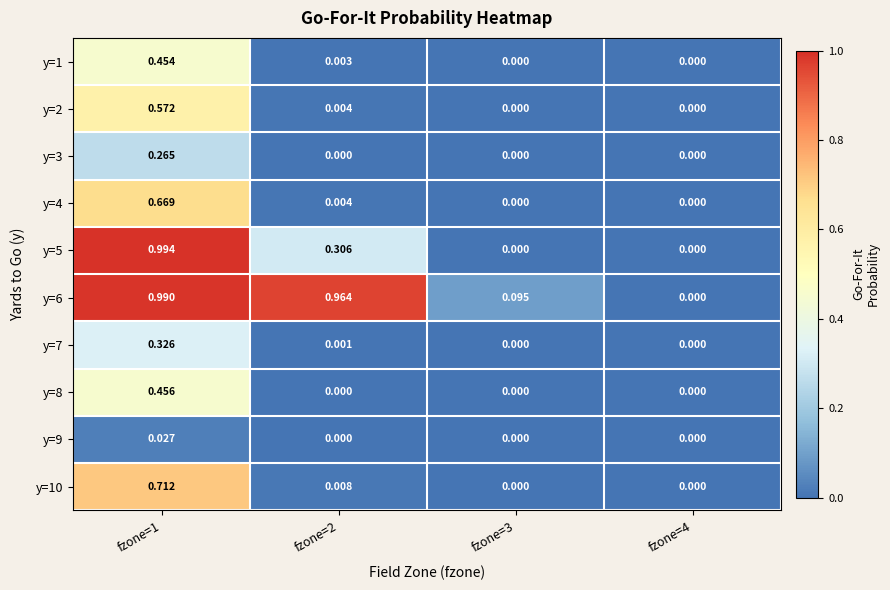

Is the value of y=7 at fzone=1 greater than the value of y=1 at fzone=4?

Yes